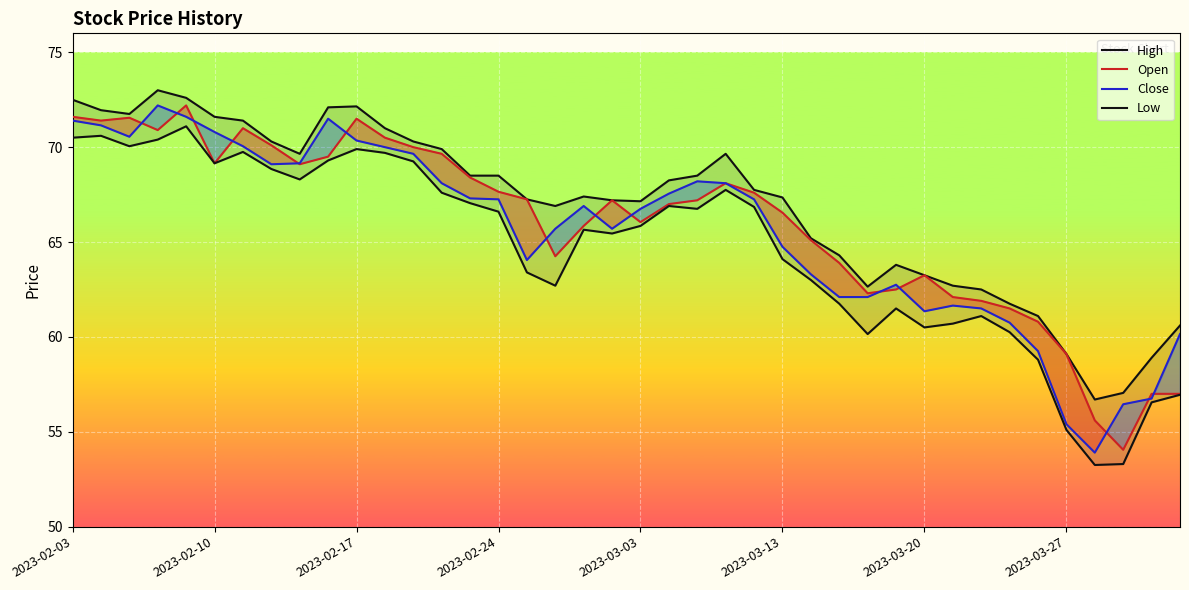

True or false: Close has a value of 56.5 at 37.

True